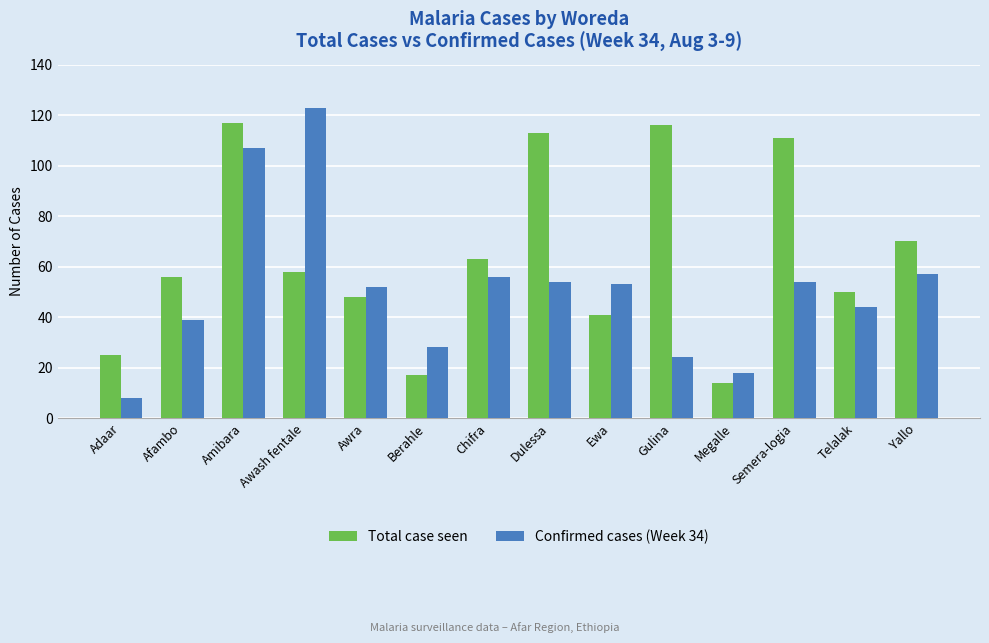

What are all the series names shown in the legend?

Total case seen, Confirmed cases (Week 34)